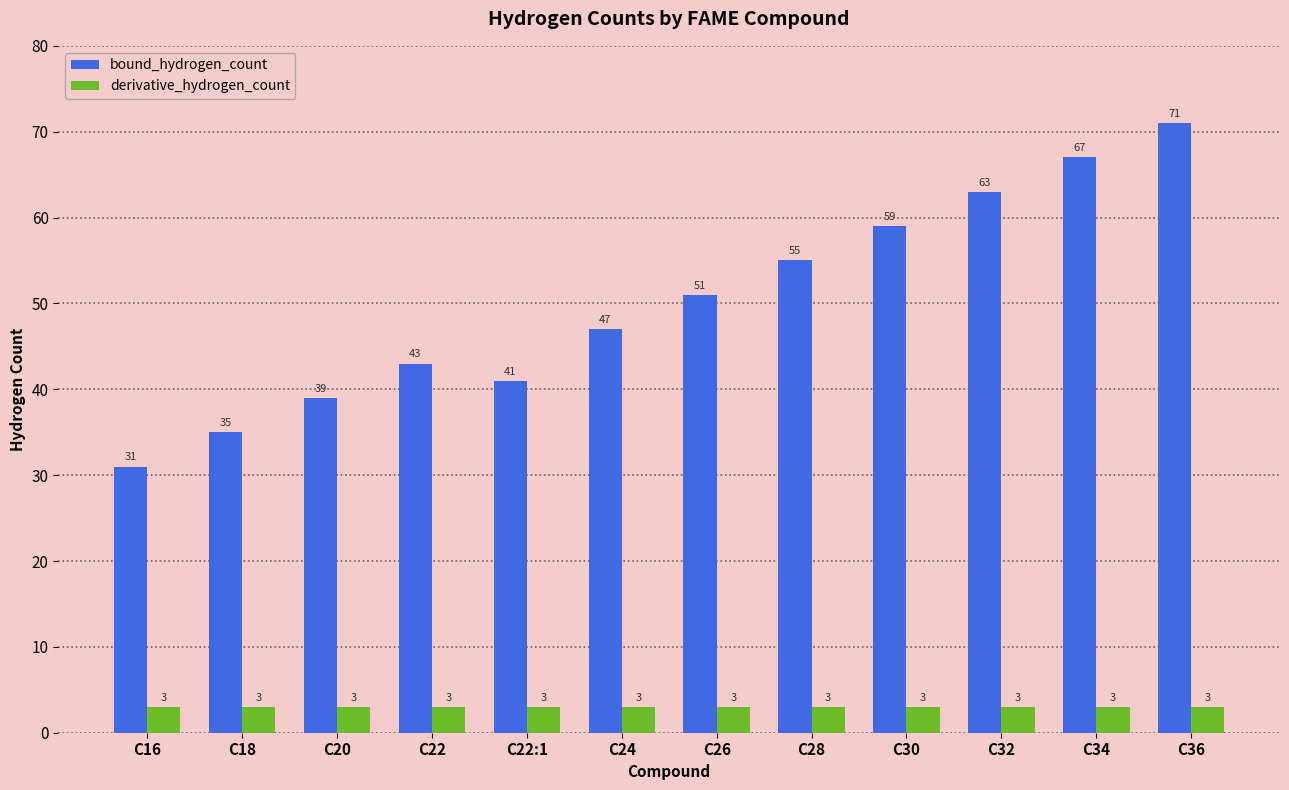

How many data points does each series have?

12